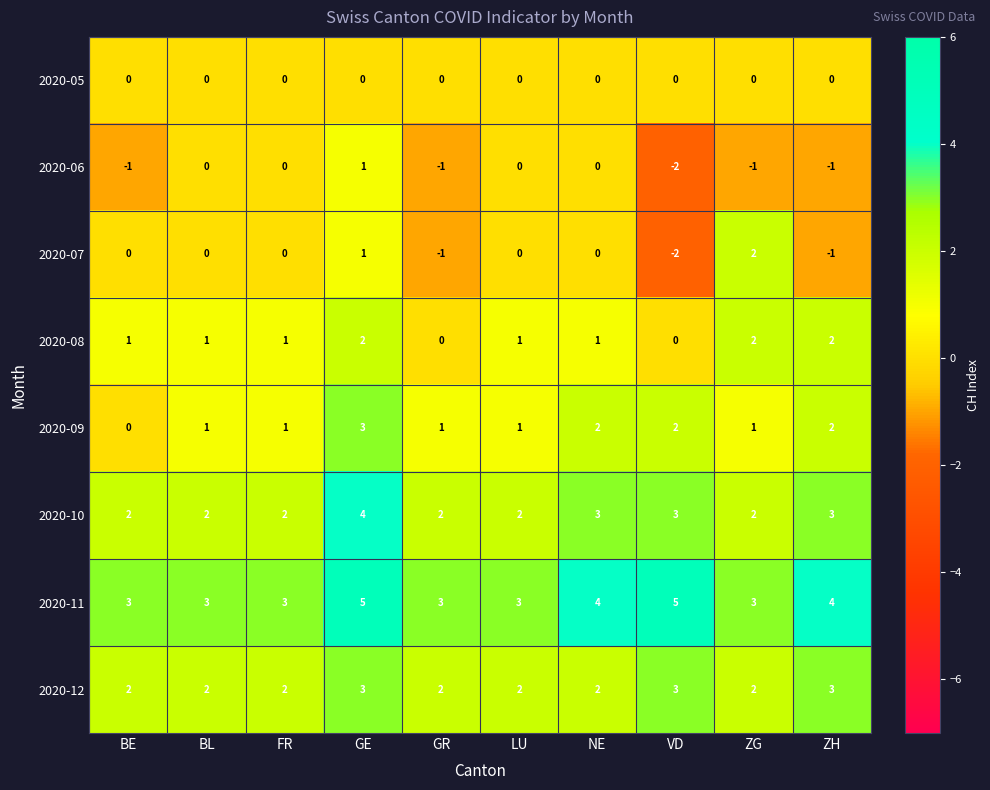

What is the sum of the 2020-06 values at VD and BE?

-3